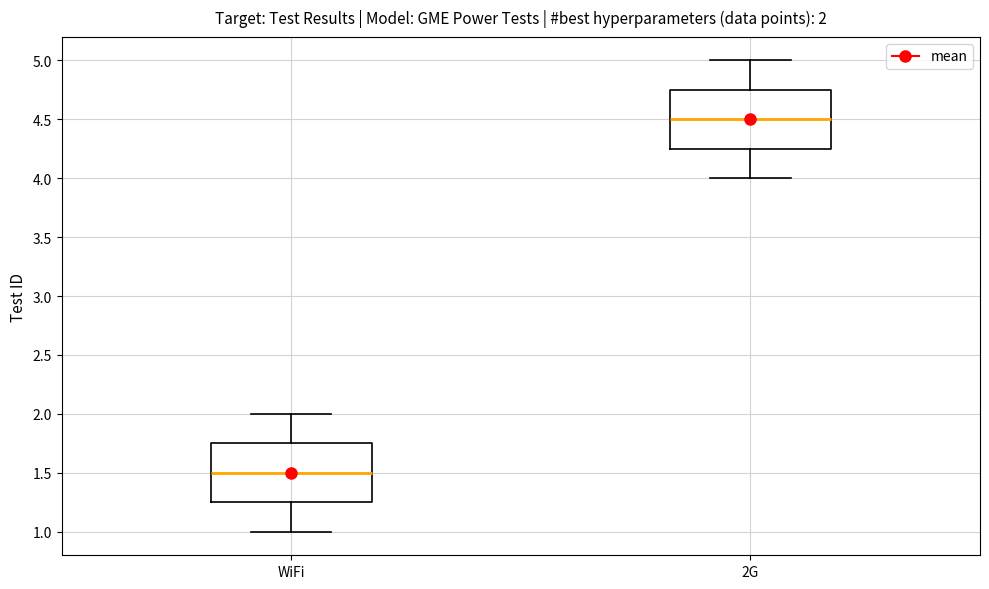

Which box has the lowest median line?

WiFi